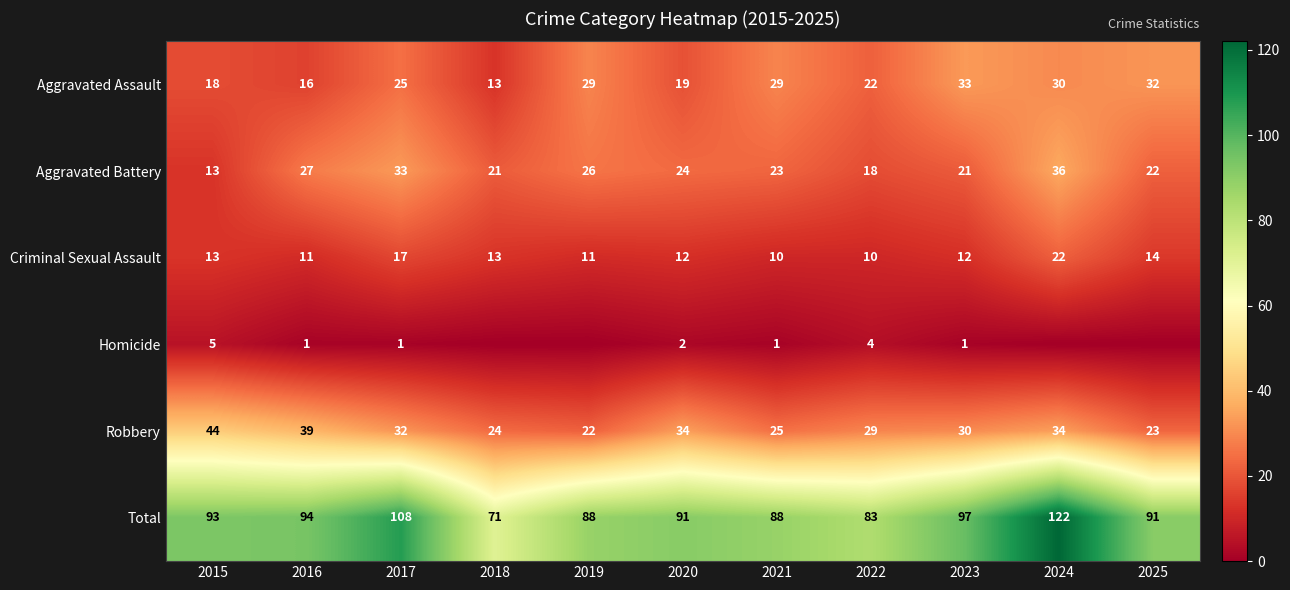

Is it true that Aggravated Battery equals 26 at 2019?

True